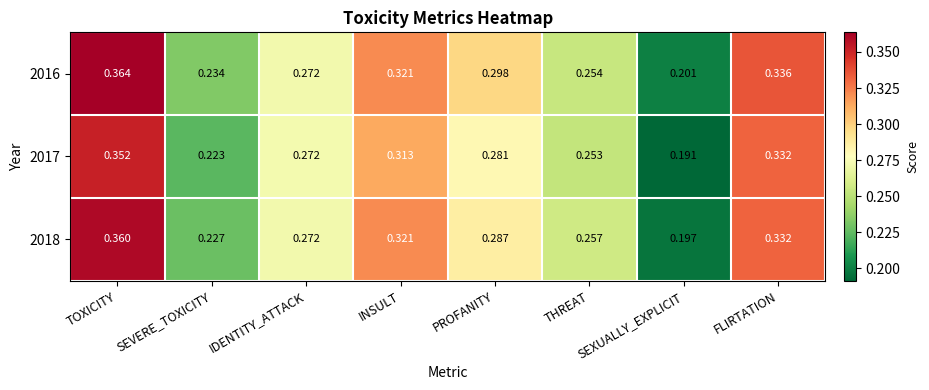

Which category has the highest value in the 2018 series?

TOXICITY